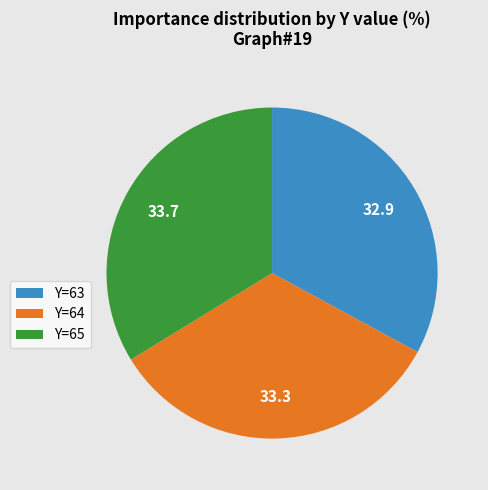

Do Y=63 and Y=64 together represent more than half of the pie?

Yes